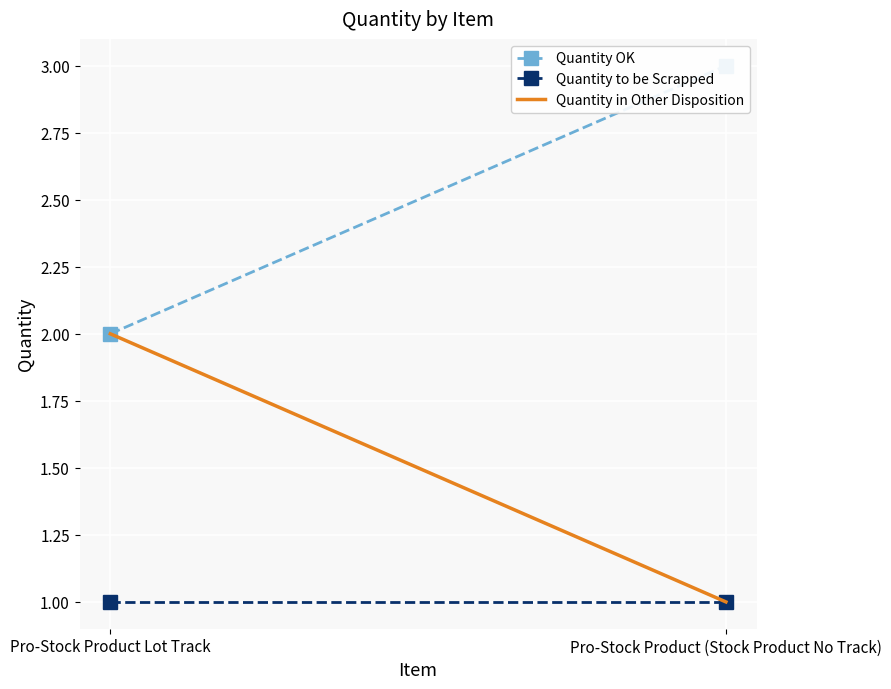

Reading right to left, transcribe all the data shown in this chart.

Quantity OK: Pro-Stock Product (Stock Product No Track)=3	Pro-Stock Product Lot Track=2
Quantity to be Scrapped: Pro-Stock Product (Stock Product No Track)=1	Pro-Stock Product Lot Track=1
Quantity in Other Disposition: Pro-Stock Product (Stock Product No Track)=1	Pro-Stock Product Lot Track=2